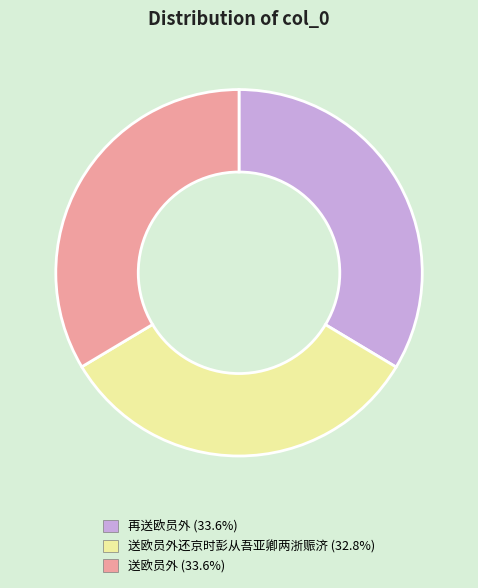

Does any single category account for the majority?

No